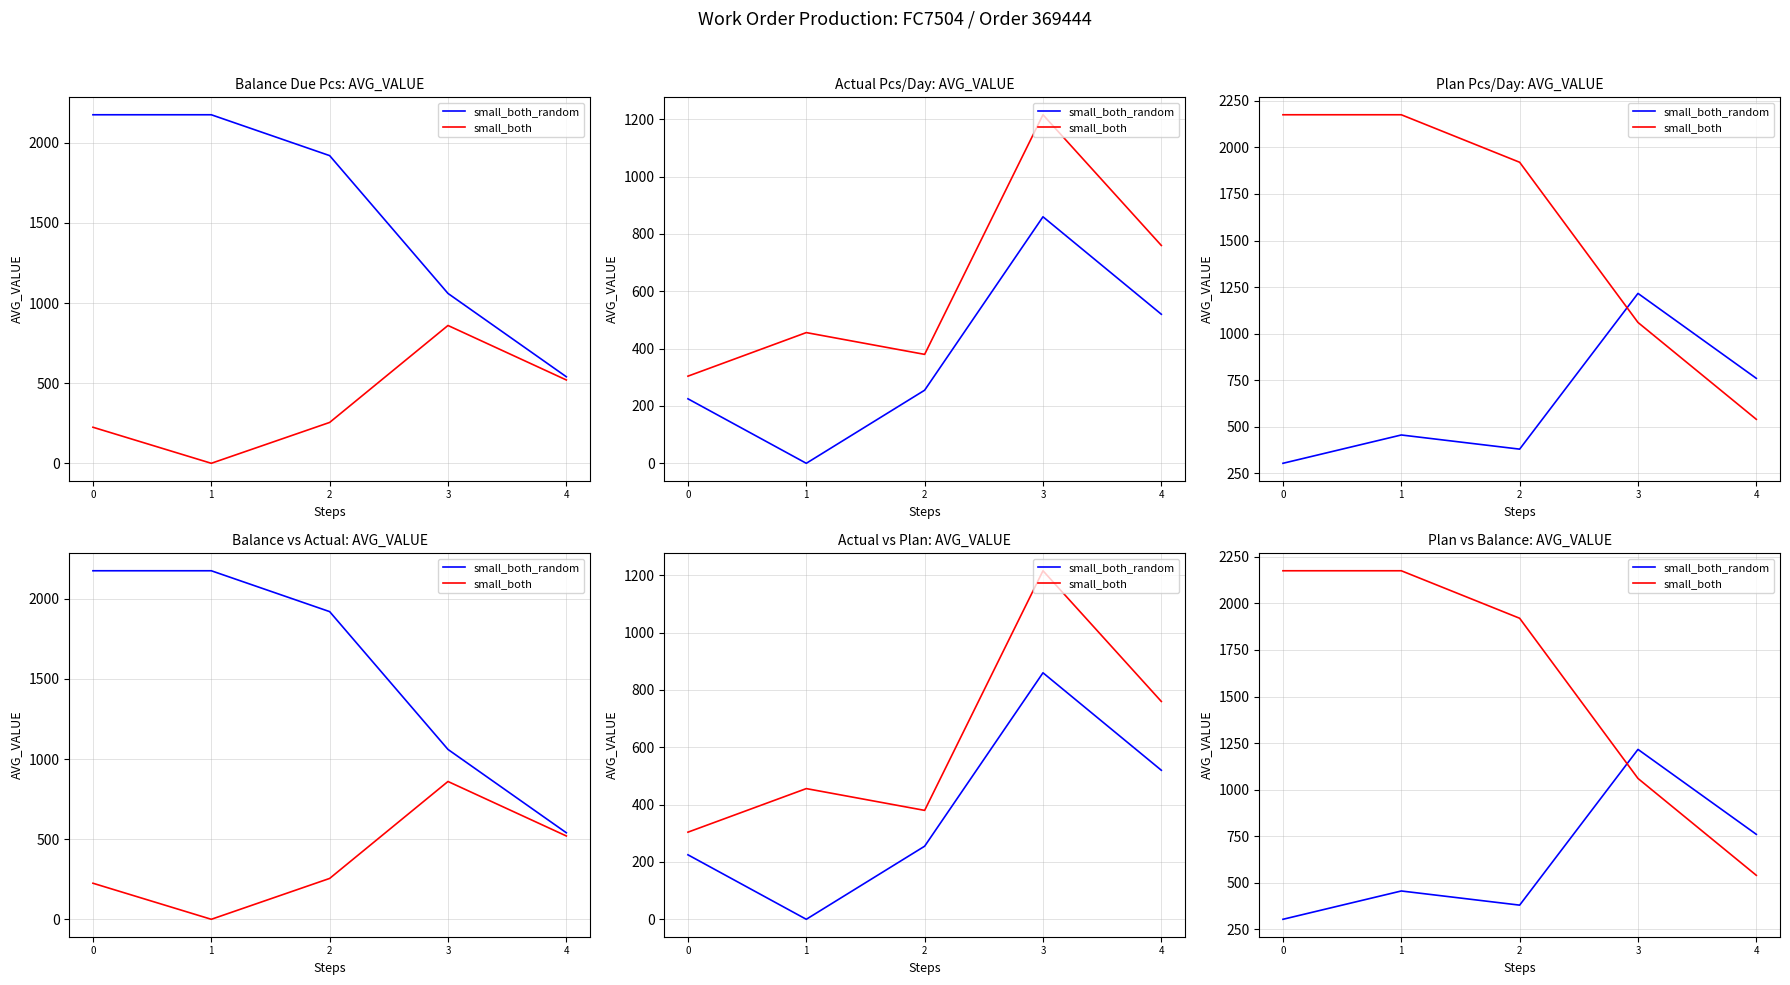

At which label does small_both_random first exceed 456?

3